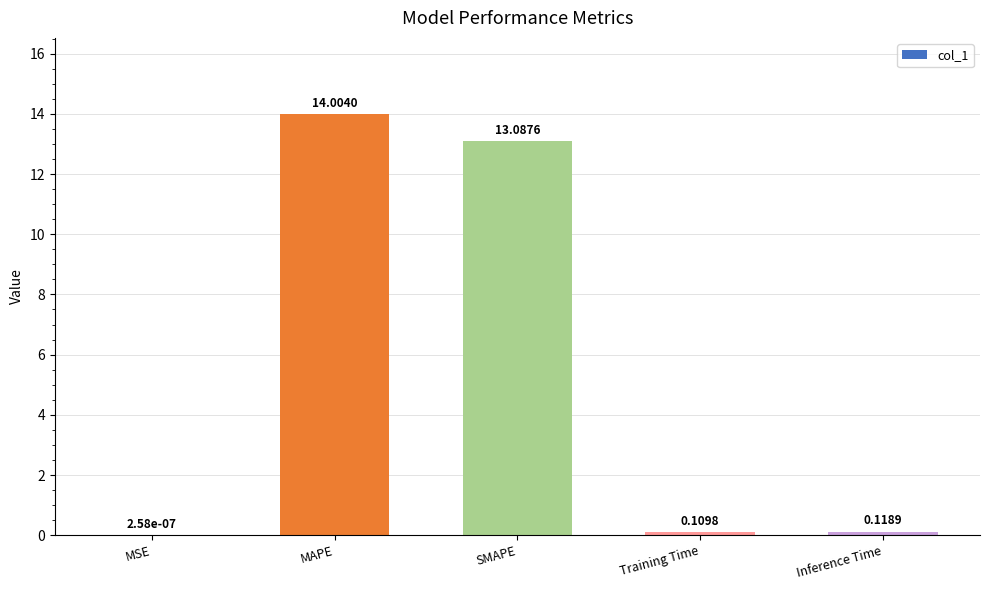

True or false: the data shows 7.2 at SMAPE.

False